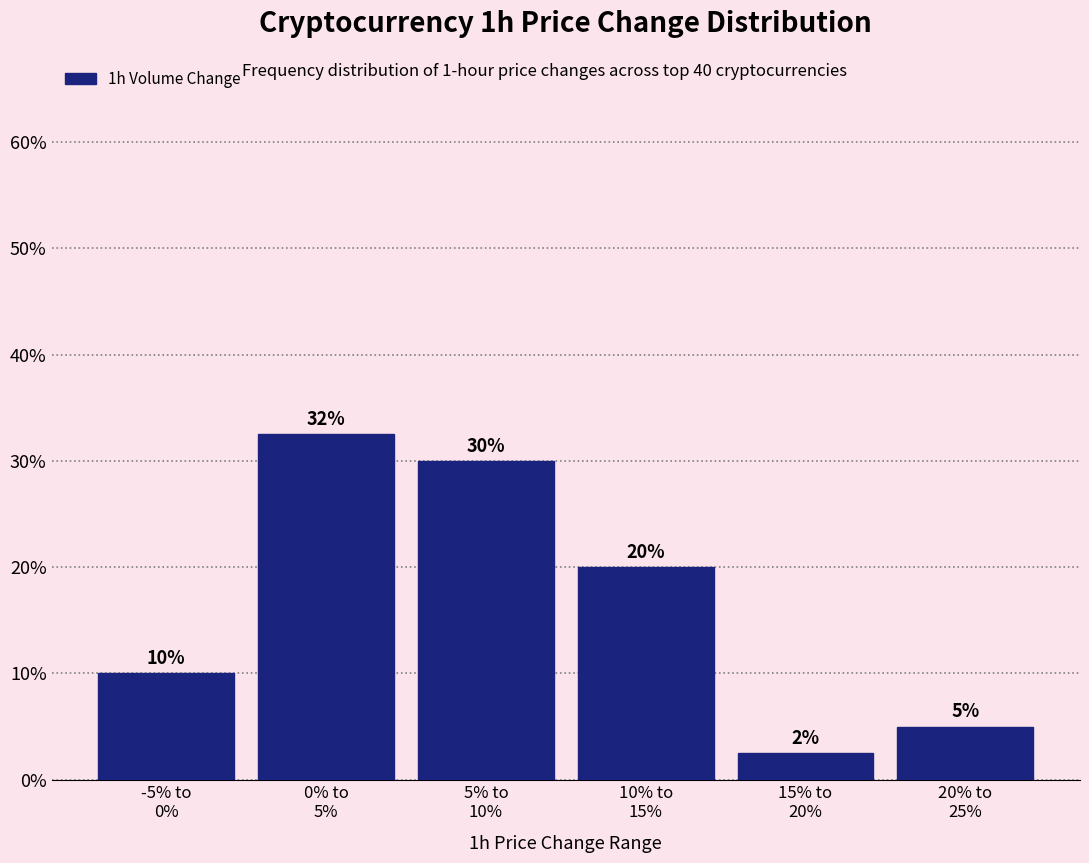

What is the difference between the second highest and second lowest values?

25.0